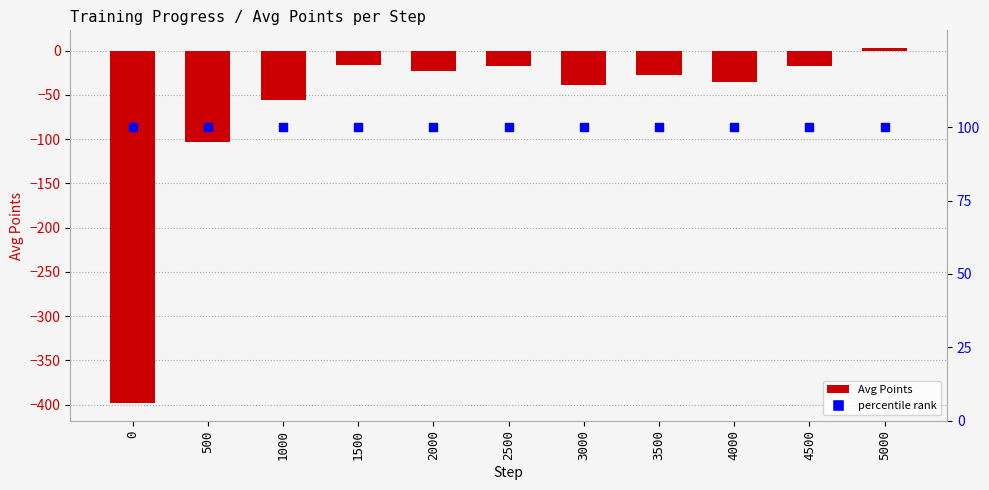

Is the value of Avg Points at 4500 greater than the value of percentile rank at 2500?

No